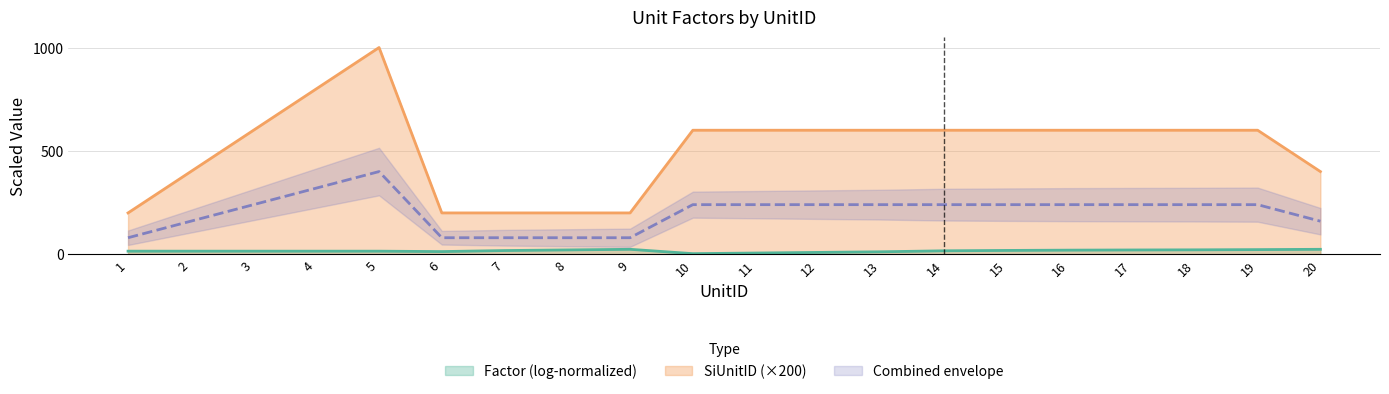

Rank the categories by value from highest to lowest.

5, 4, 3, 10, 11, 12, 13, 14, 15, 16, 17, 18, 19, 2, 20, 1, 6, 7, 8, 9